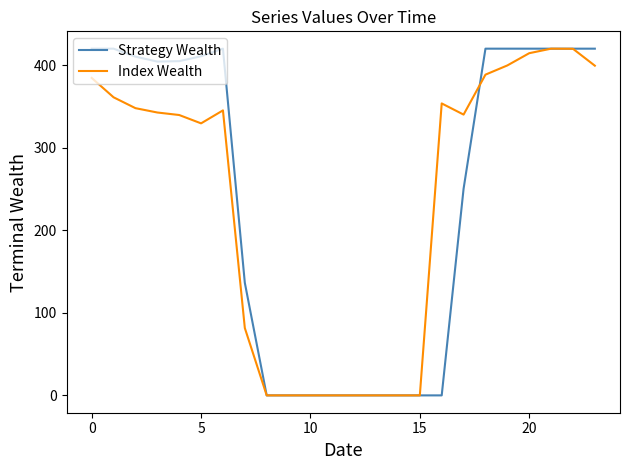

What is the maximum value shown in the chart?

420.0